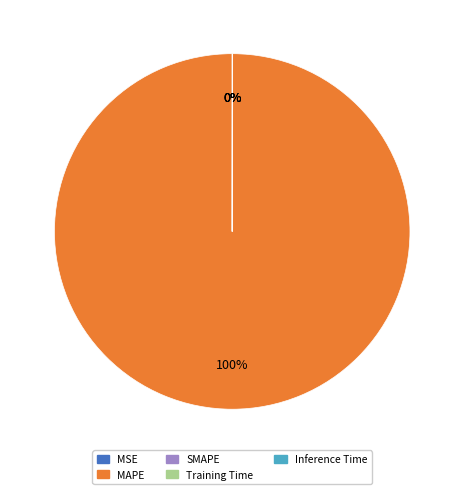

To the nearest percent, what portion does MAPE represent?

100%